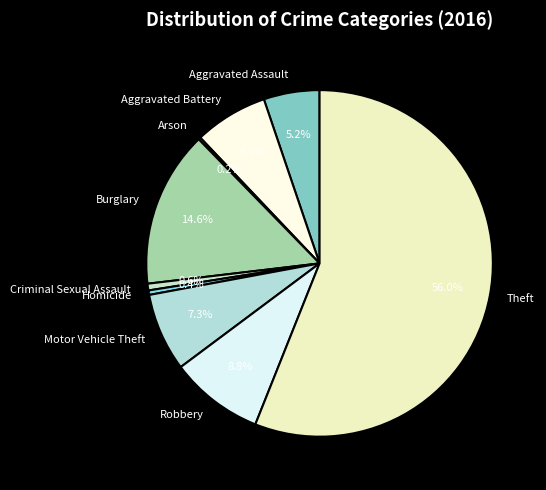

What percentage is NOT represented by Aggravated Battery?

93.1%